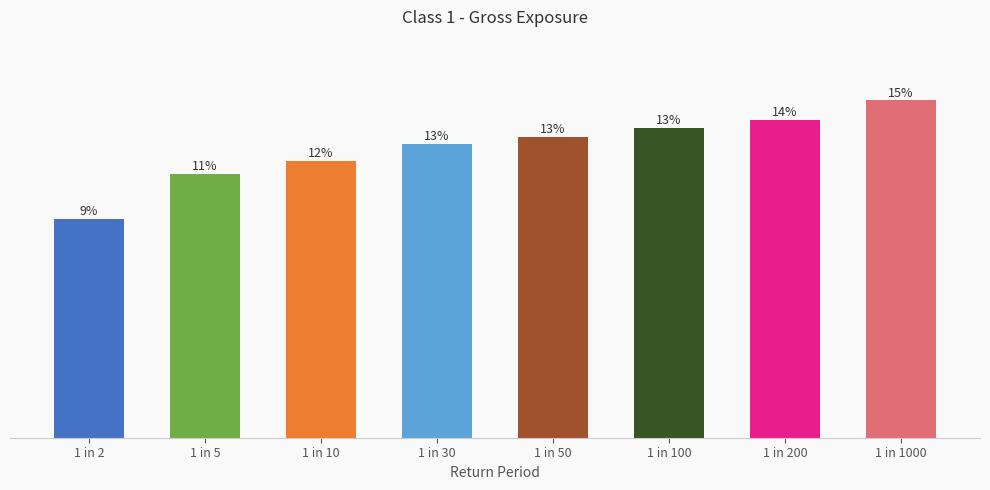

List the labels in order of value, smallest first.

1 in 2, 1 in 5, 1 in 10, 1 in 30, 1 in 50, 1 in 100, 1 in 200, 1 in 1000